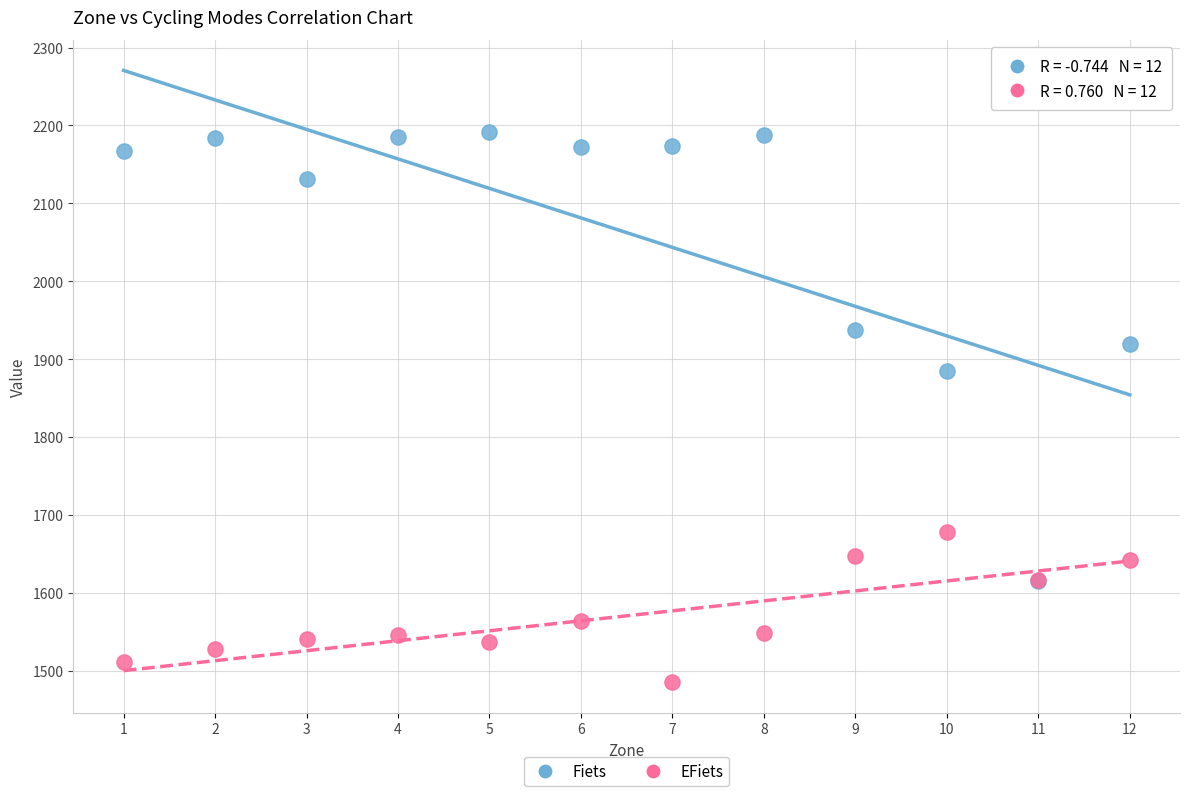

What are all the series names shown in the legend?

Fiets, EFiets